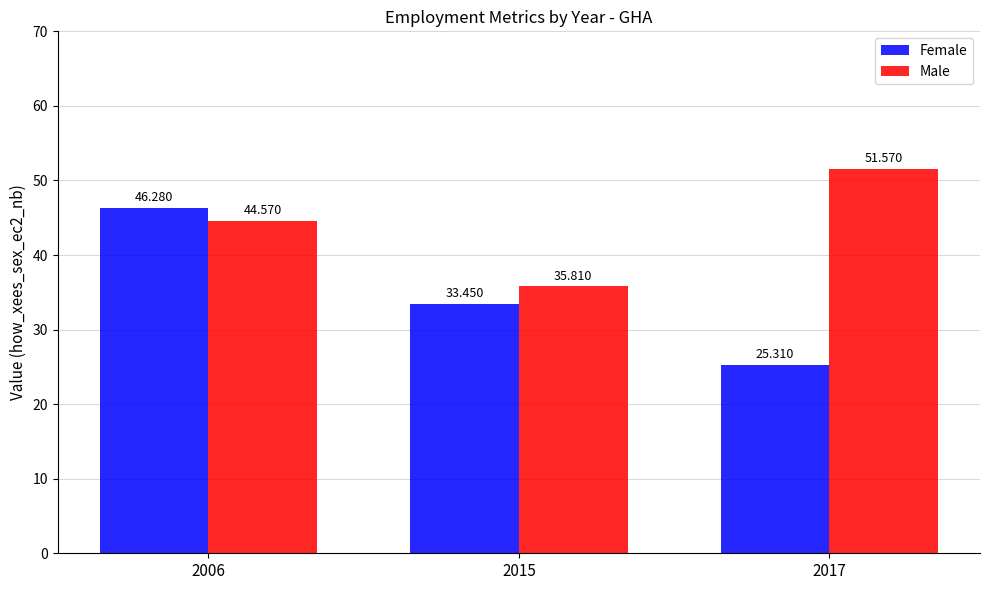

Is it true that Female equals 46.3 at 2006?

True